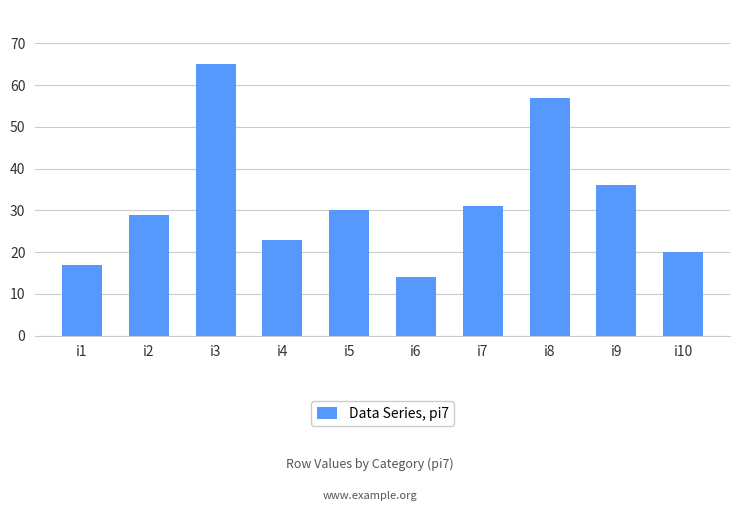

True or false: the data shows 14 at i6.

True